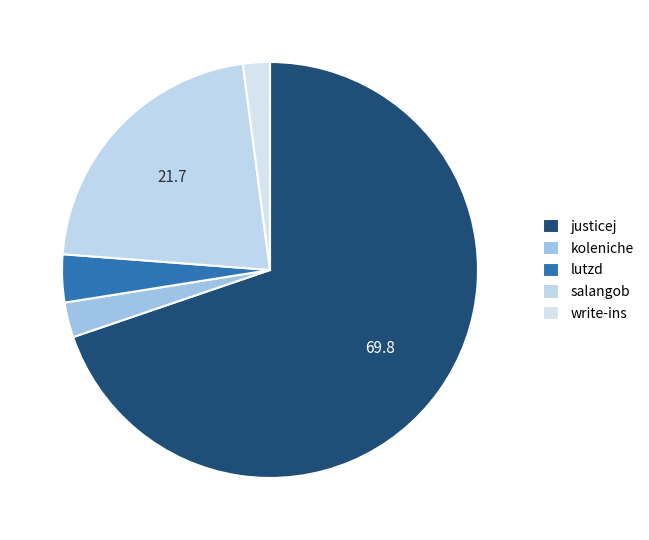

How many slices are in this pie chart?

5